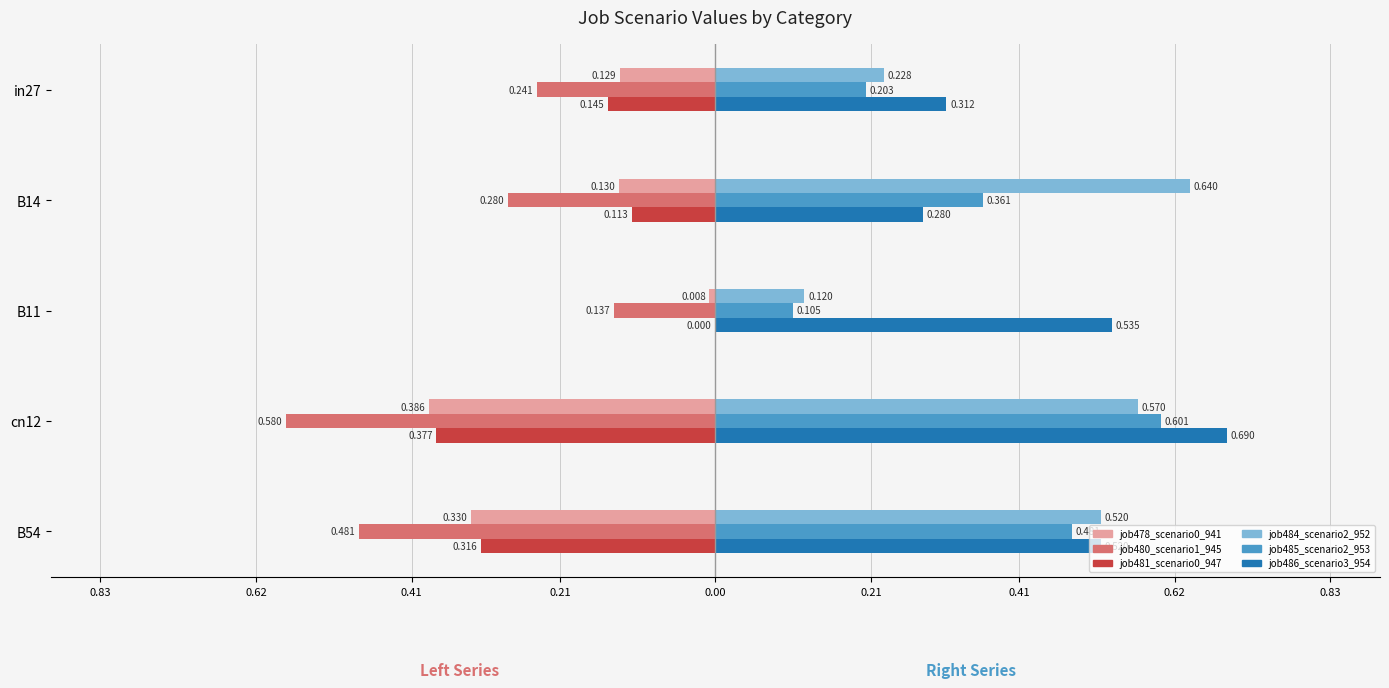

Reading left to right, transcribe all the data shown in this chart.

job478_scenario0_941: 0.83=-0.1	0.62=-0.1	0.41=-0.0	0.21=-0.4	0.00=-0.3
job480_scenario1_945: 0.83=-0.2	0.62=-0.3	0.41=-0.1	0.21=-0.6	0.00=-0.5
job481_scenario0_947: 0.83=-0.1	0.62=-0.1	0.41=0.0	0.21=-0.4	0.00=-0.3
job484_scenario2_952: 0.83=0.2	0.62=0.6	0.41=0.1	0.21=0.6	0.00=0.5
job485_scenario2_953: 0.83=0.2	0.62=0.4	0.41=0.1	0.21=0.6	0.00=0.5
job486_scenario3_954: 0.83=0.3	0.62=0.3	0.41=0.5	0.21=0.7	0.00=0.5